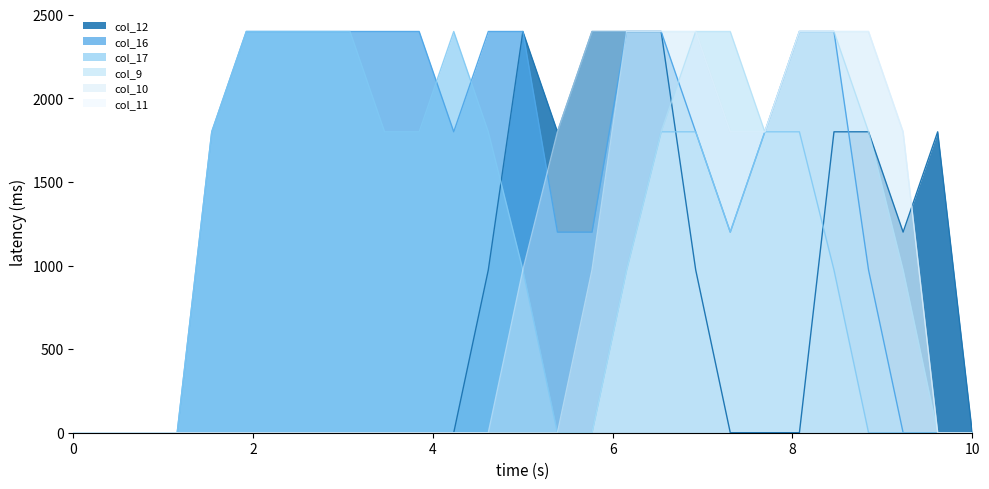

What is the sum of all col_10 values?

20773.5